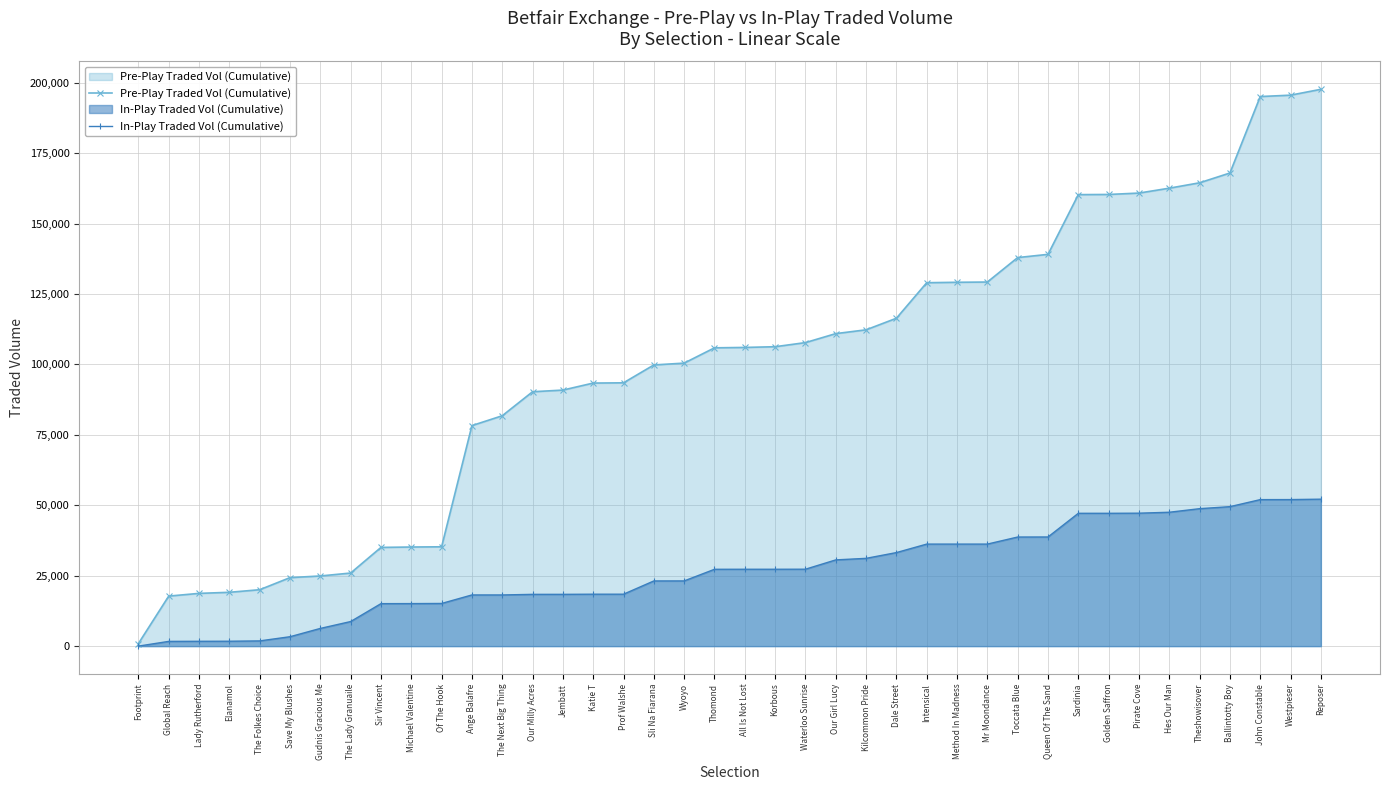

What is the difference between the maximum and minimum values in the Pre-Play Traded Vol (Cumulative) series?

196715.3